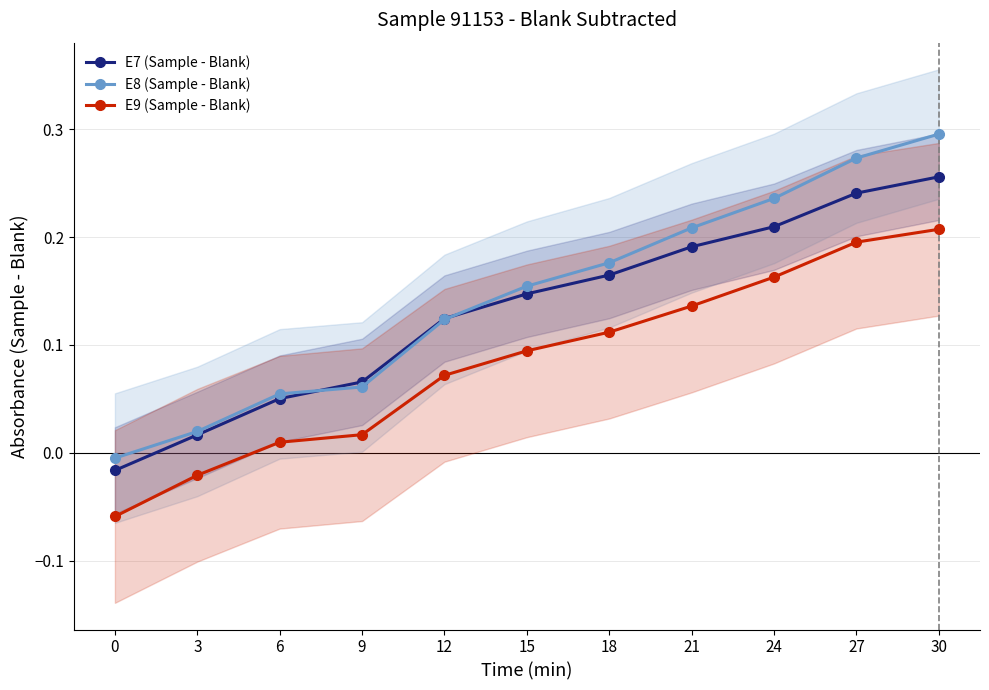

How many intersections are there between E8 (Sample - Blank) and E7 (Sample - Blank)?

2